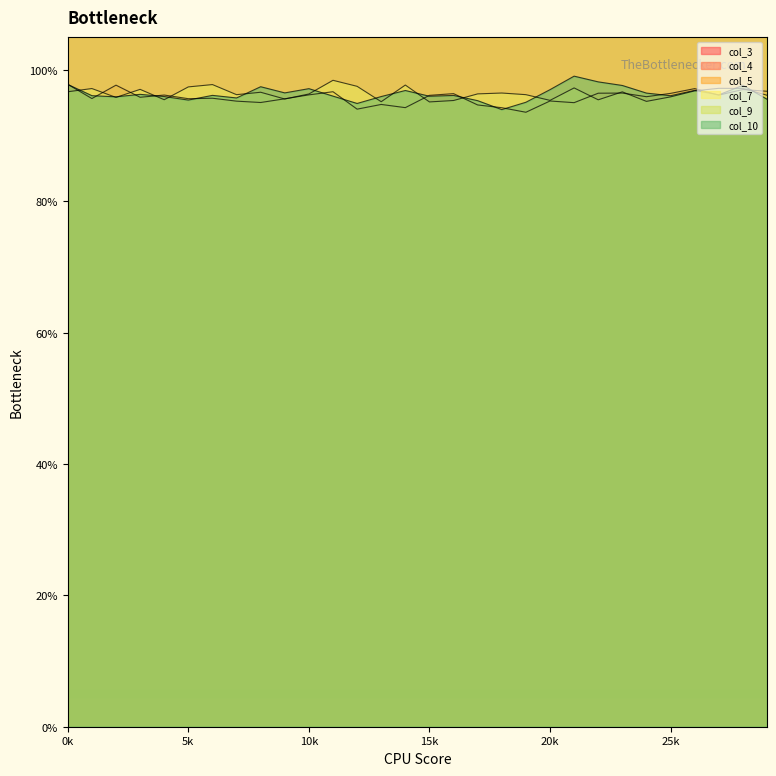

What position from the left is 5k?

6